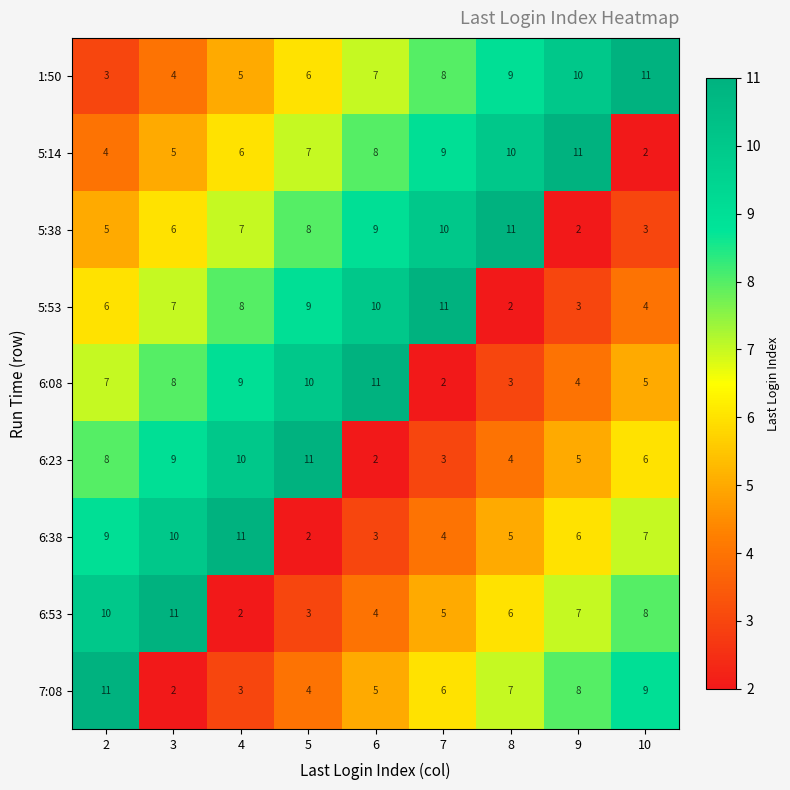

At which label does 6:23 reach its peak?

5